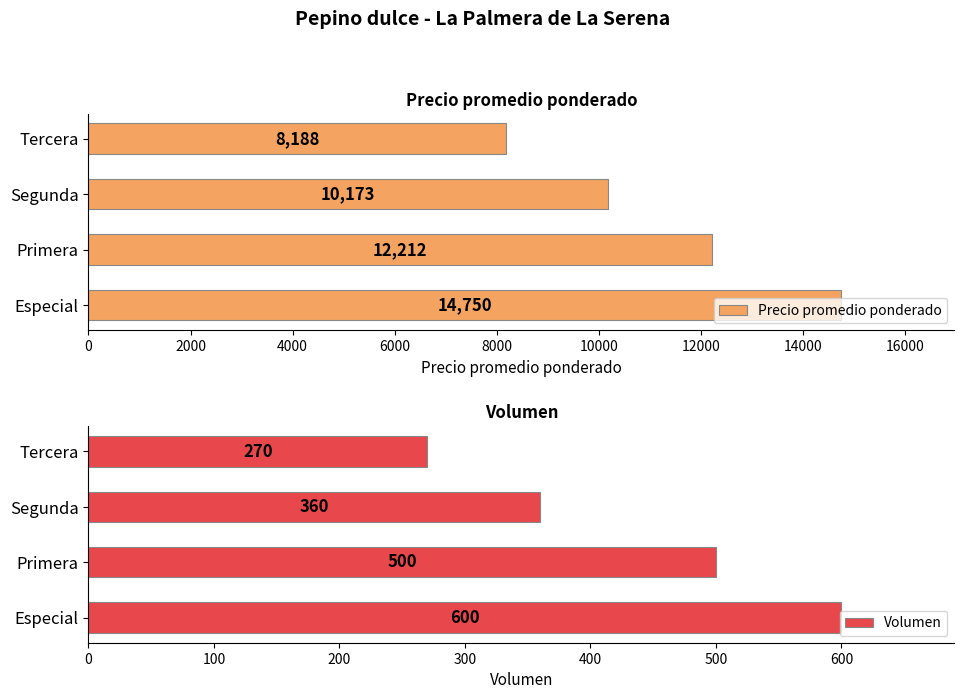

What is the difference between the maximum and second lowest values in the Volumen series?

240